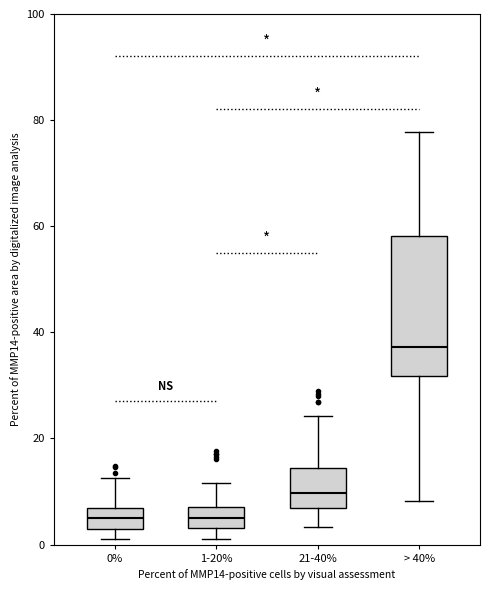

Reading left to right, read every box against the y-axis: the position of its median line, the range the box covers, and the ends of its whiskers. The values are not printed on the chart, so give them approximately, as read against the axis.

0%: median 6 (inside the box), box 4 to 6, whiskers 2 to 12
1-20%: median 6 (inside the box), box 4 to 6, whiskers 2 to 12
21-40%: median 10, box 6 to 14, whiskers 4 to 24
> 40%: median 38, box 32 to 58, whiskers 8 to 78